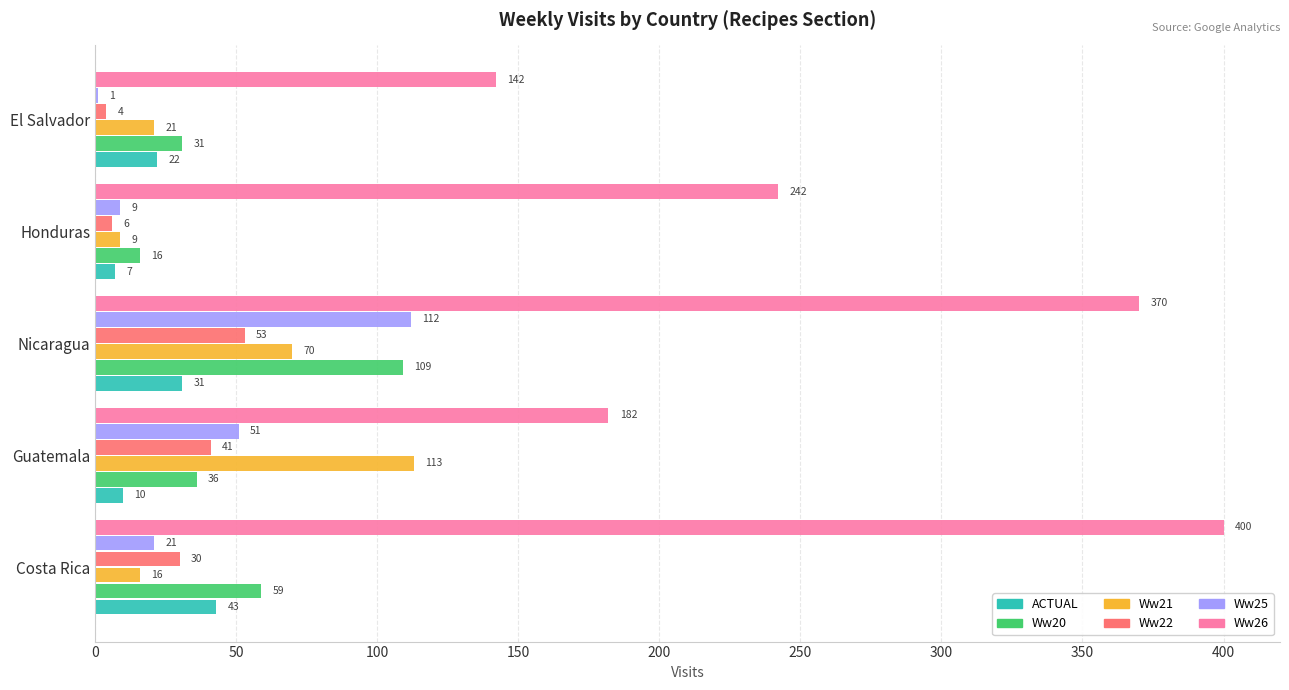

What is the total value across all series at Nicaragua?

745